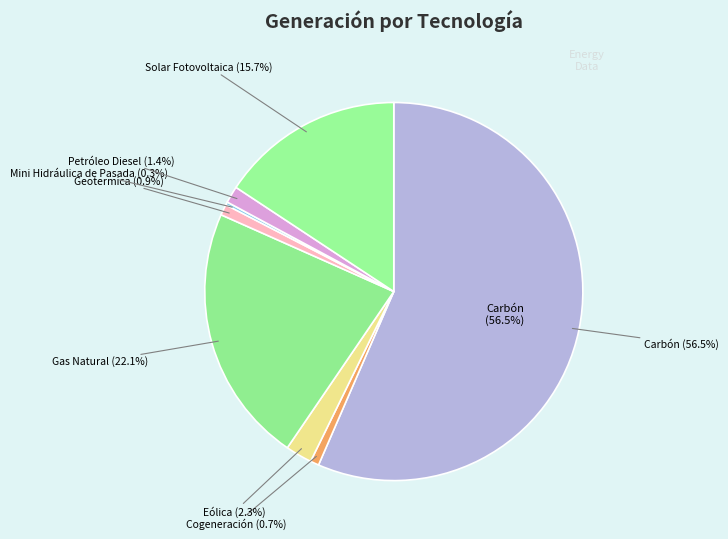

Is Mini Hidráulica de Pasada the majority of the pie?

No